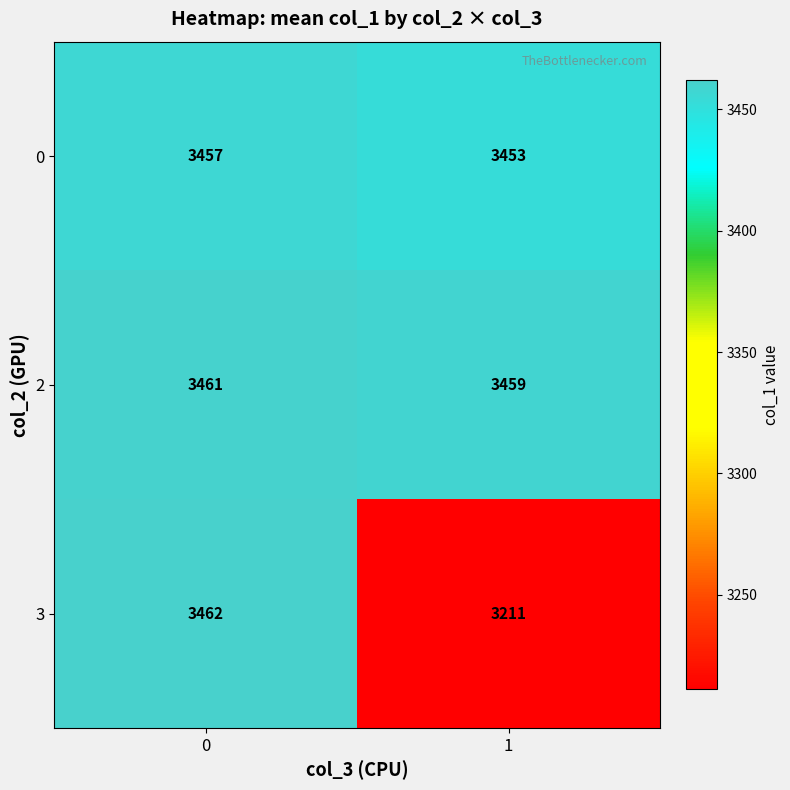

Is it true that 2 equals 3461 at 0?

True